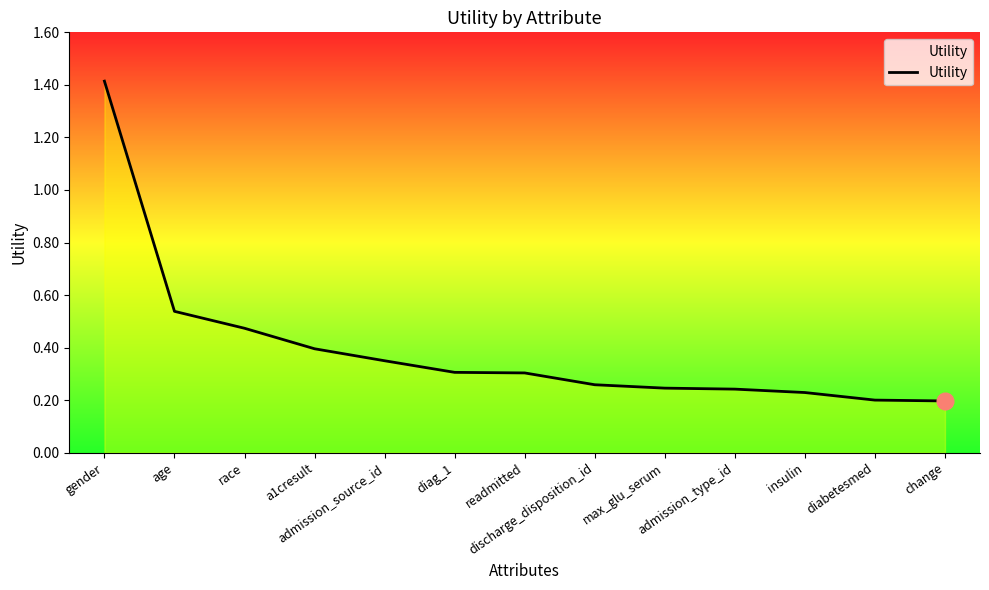

Count the number of data series in this chart.

1